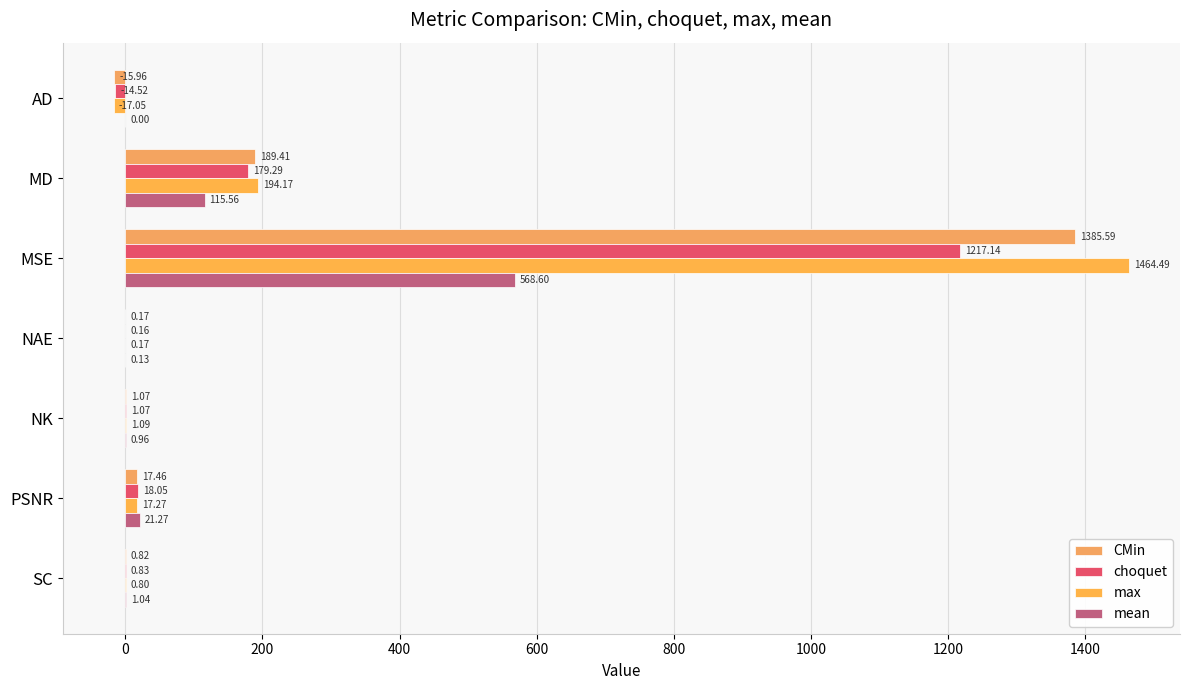

Which series has the largest total across all categories?

max